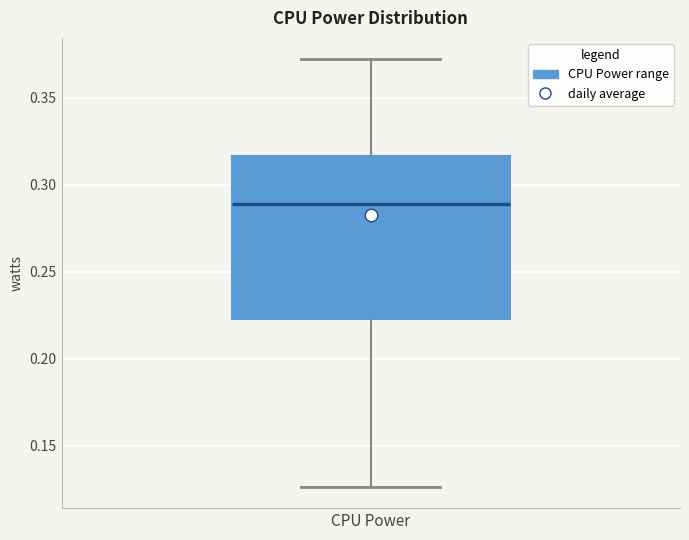

Transcribe this box plot: give where the median line is, the range the box spans, and where the two whiskers end, as read against the y-axis. The values are not printed on the chart, so give them approximately, as read against the axis.

median 0.290, box 0.225 to 0.315, whiskers 0.125 to 0.370